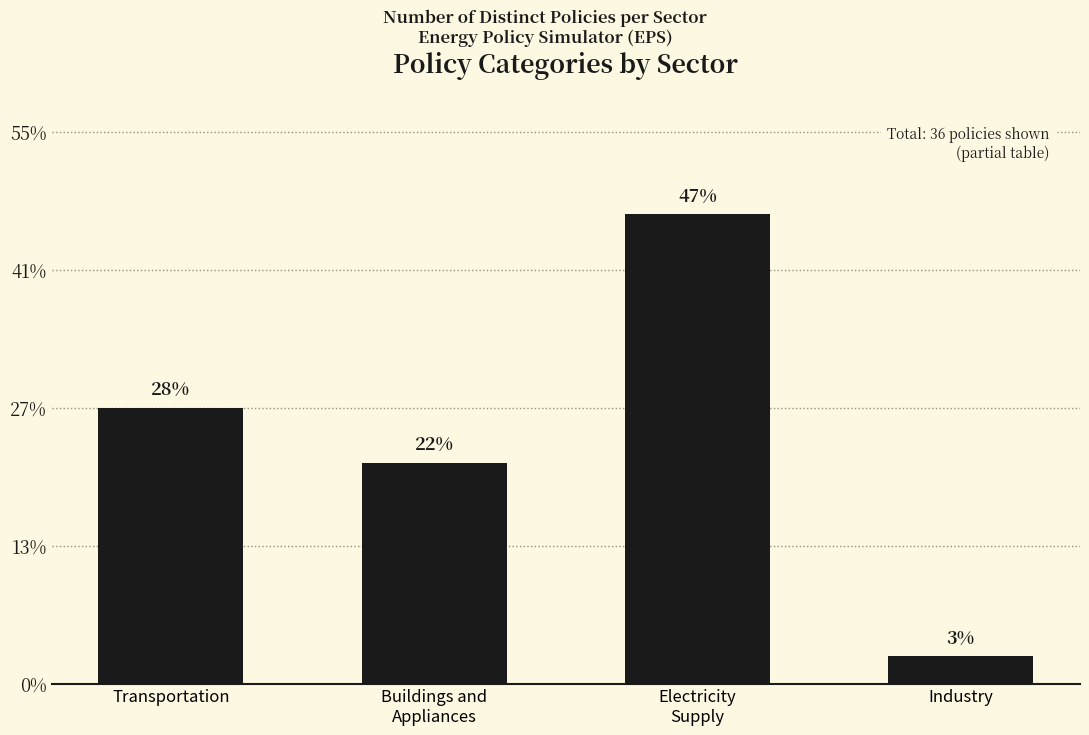

The value at Industry is 1. True or false?

True